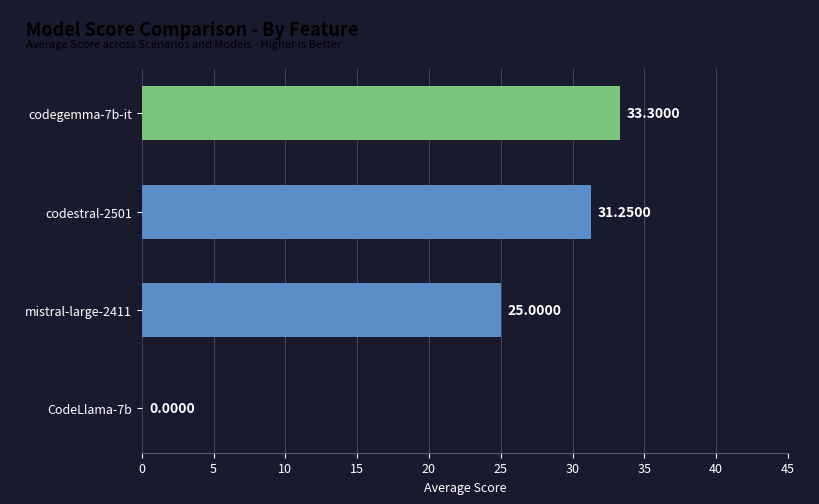

What is the change in value from mistral-large-2411 to codegemma-7b-it?

+8.3